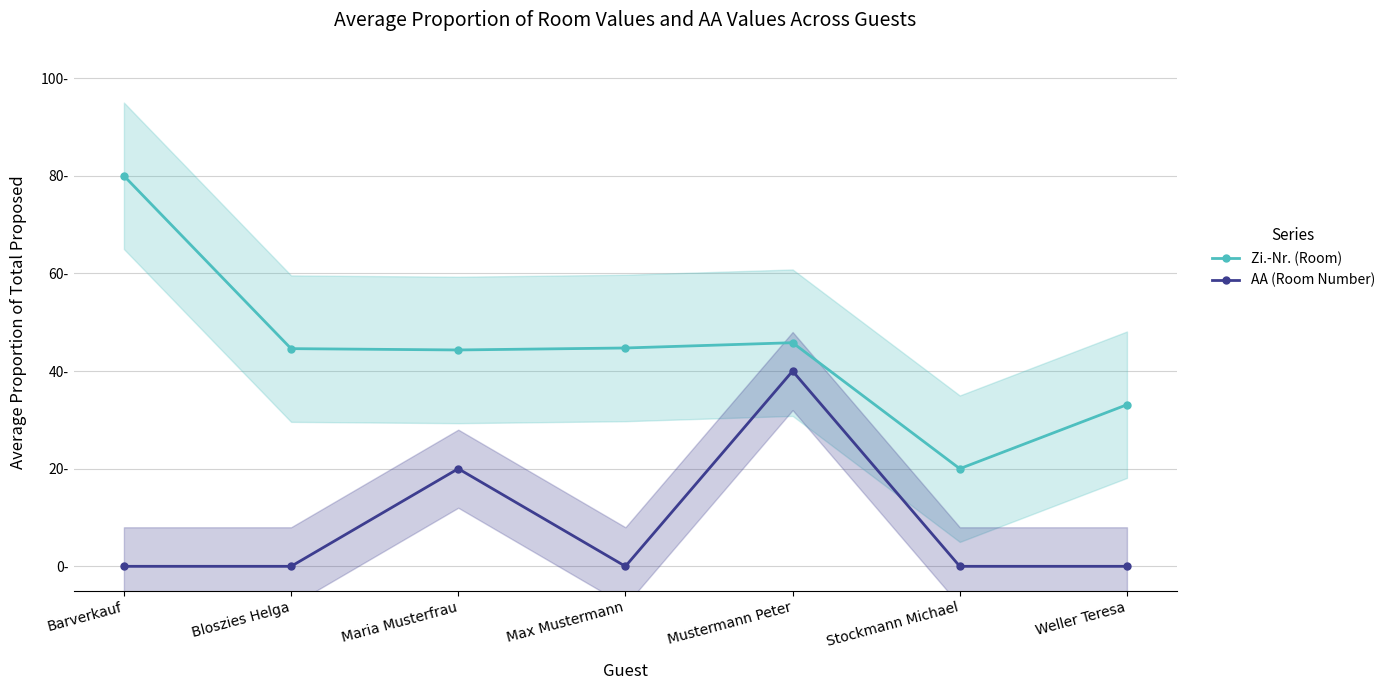

What position from the left is Stockmann Michael?

6